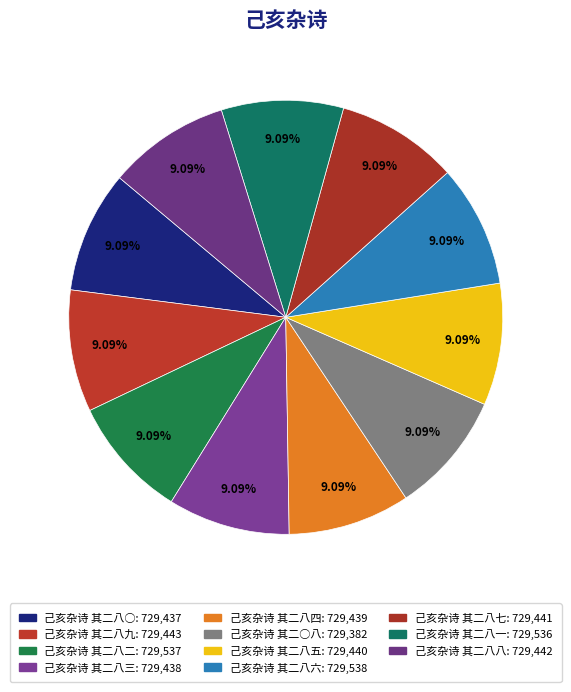

How many slices are in this pie chart?

11